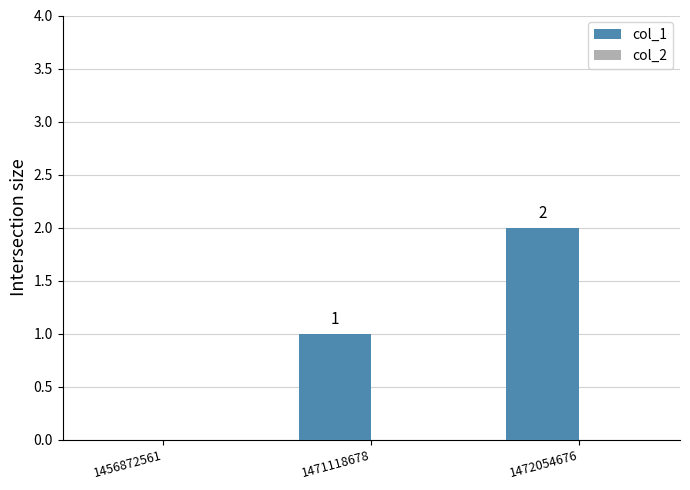

Where is the data nearest to the value 1?

1471118678